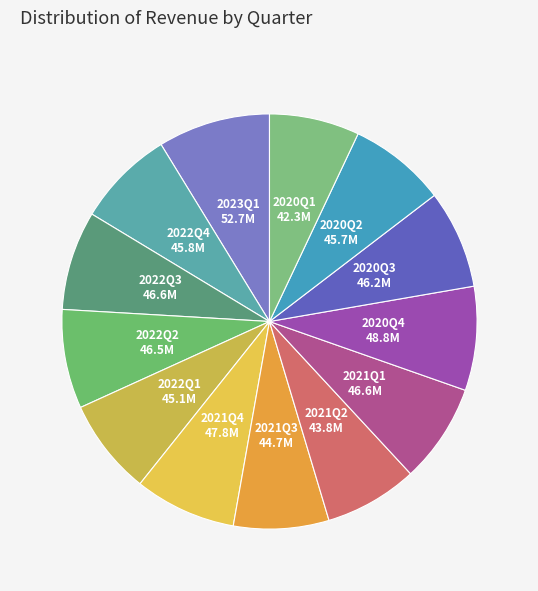

How many slices are in this pie chart?

13